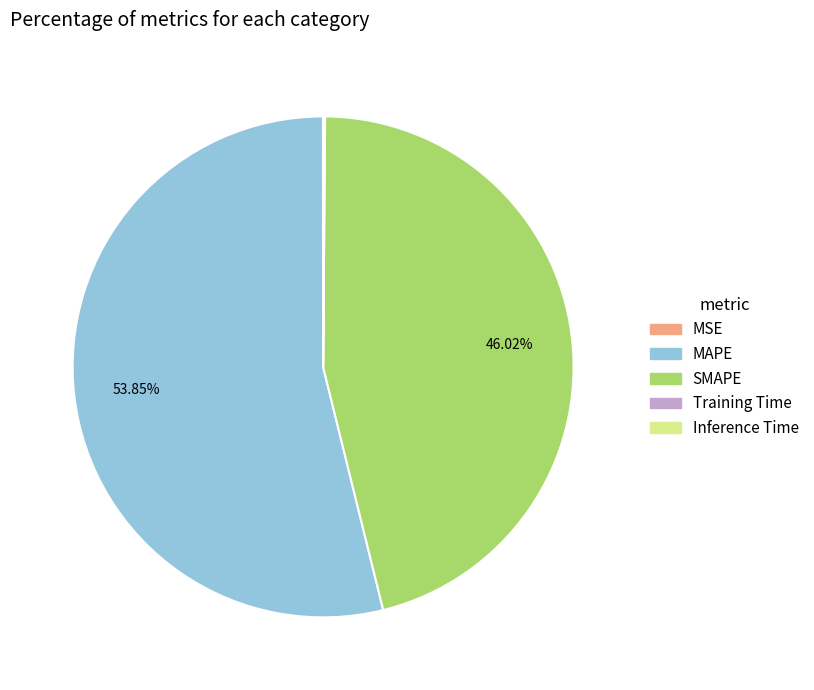

Is there any slice that represents more than half of the pie?

Yes